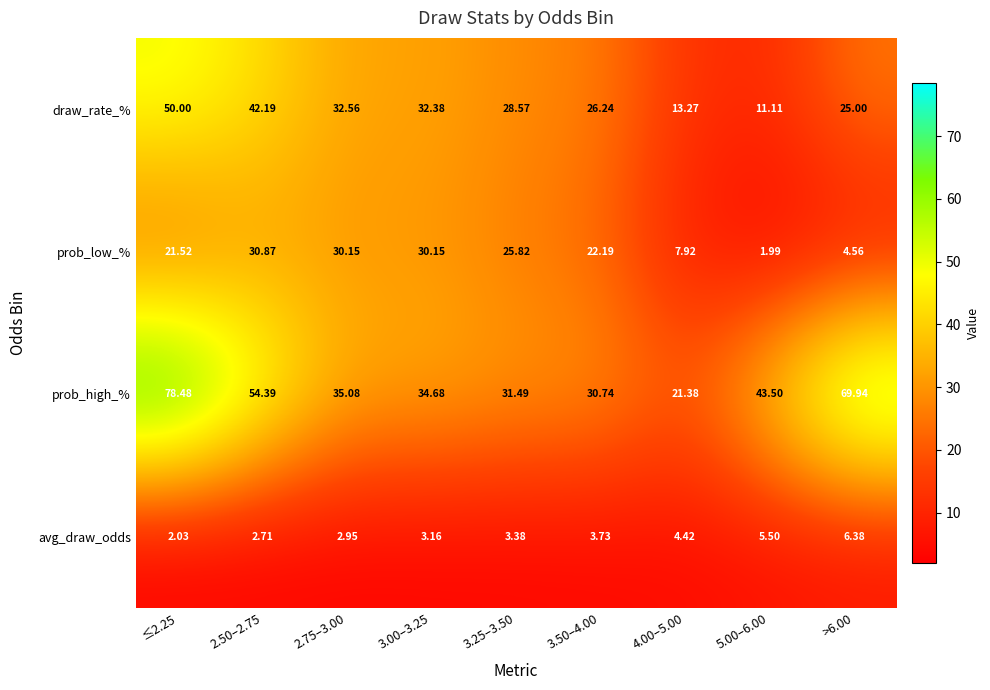

Which series has the widest spread of values?

prob_high_%